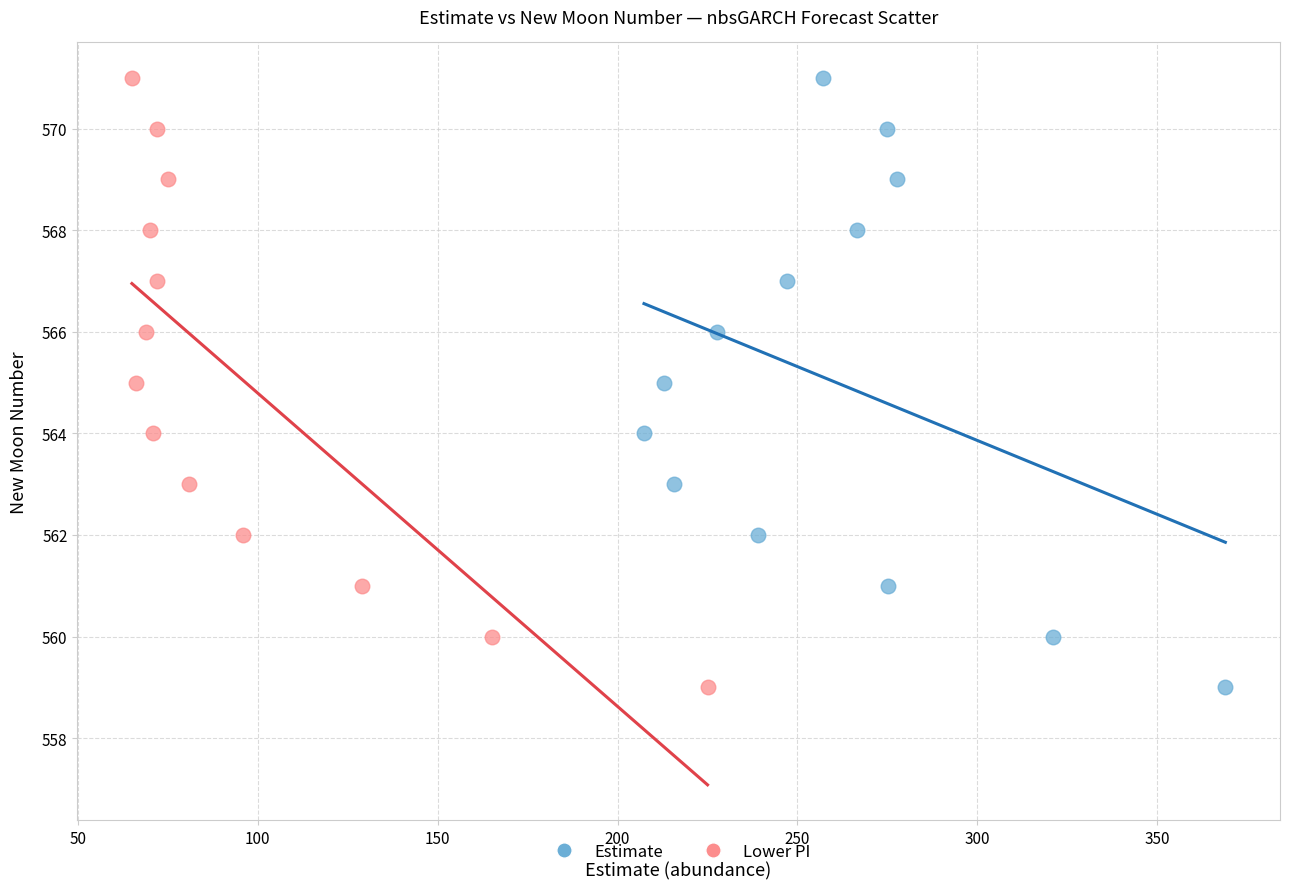

What are all the series names shown in the legend?

Estimate, Lower PI